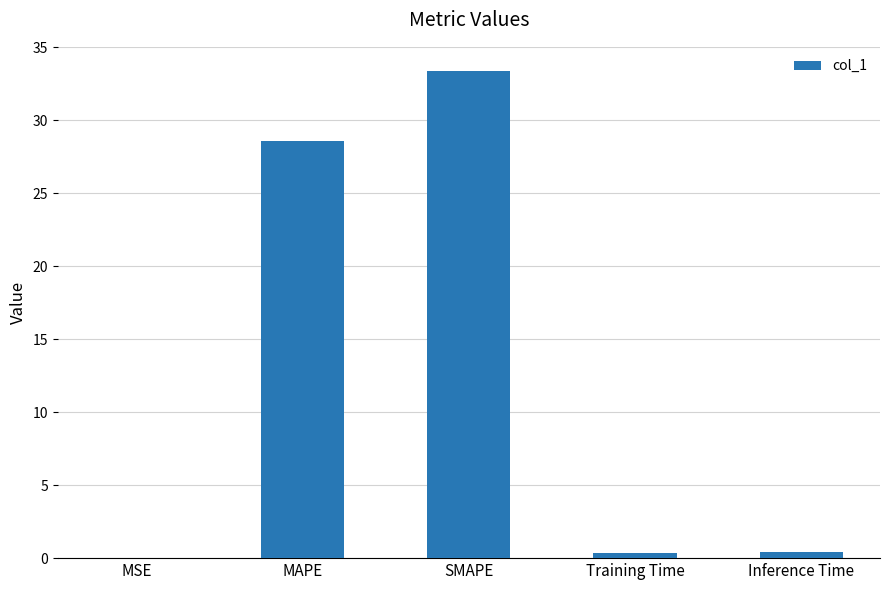

What value does the data have at Inference Time?

0.4